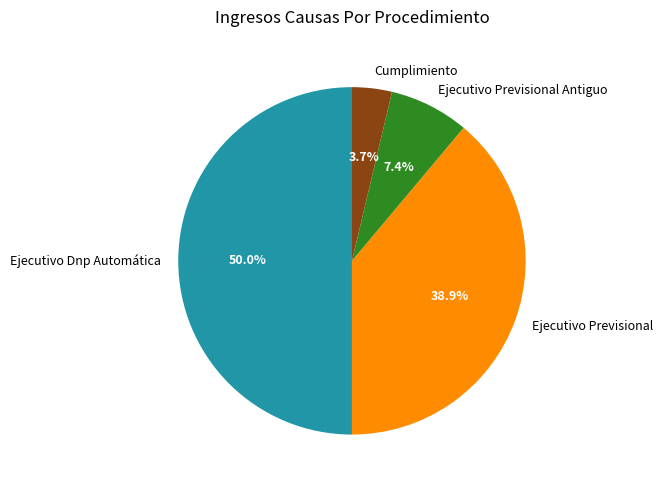

Which slice is the largest?

Ejecutivo Dnp Automática